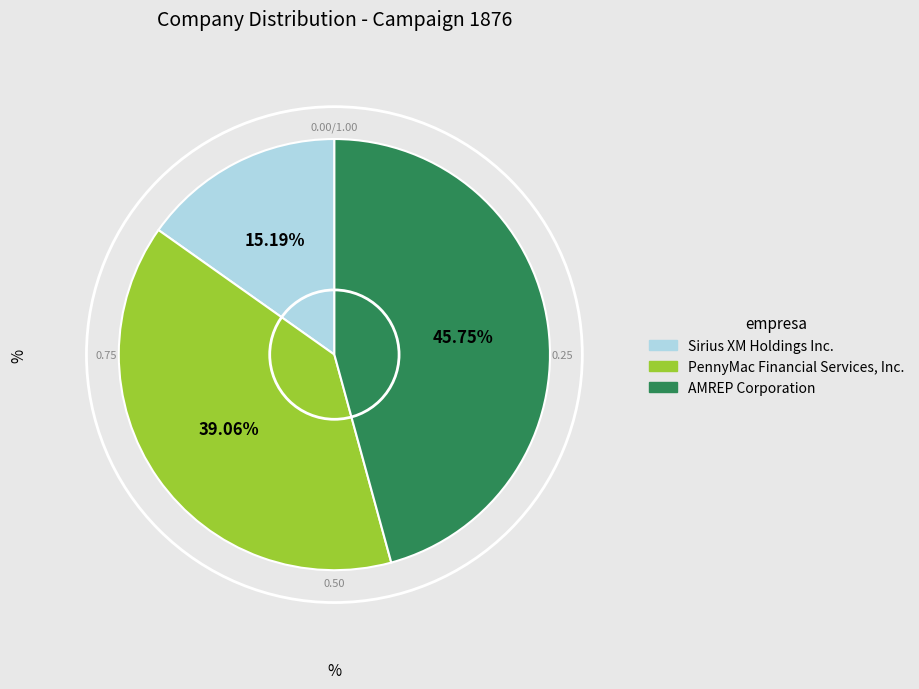

Which category has the biggest portion of the pie?

AMREP Corporation